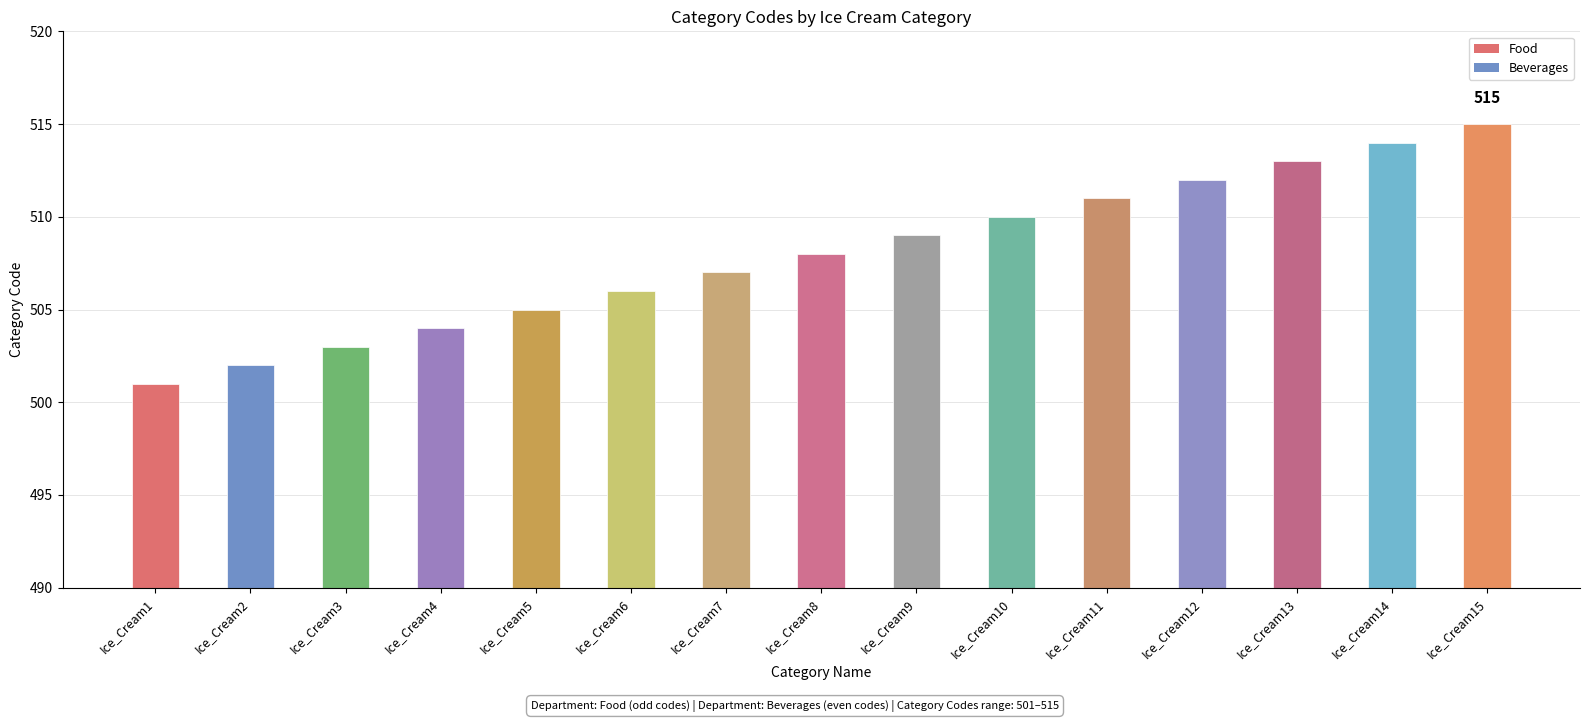

What is the average value?

508